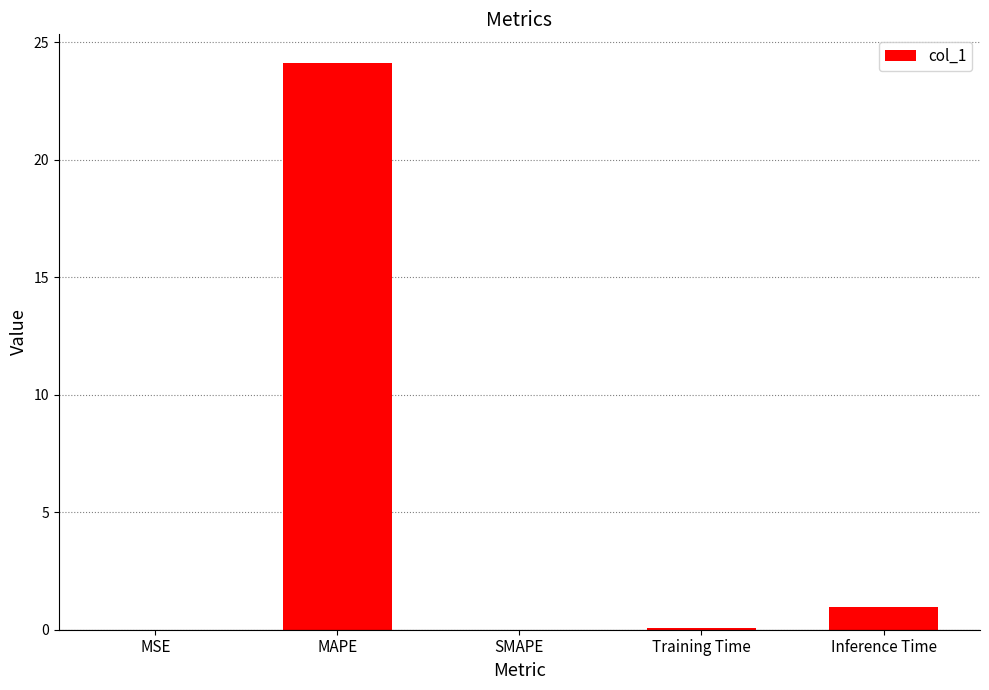

At which label is the value closest to 12?

Inference Time